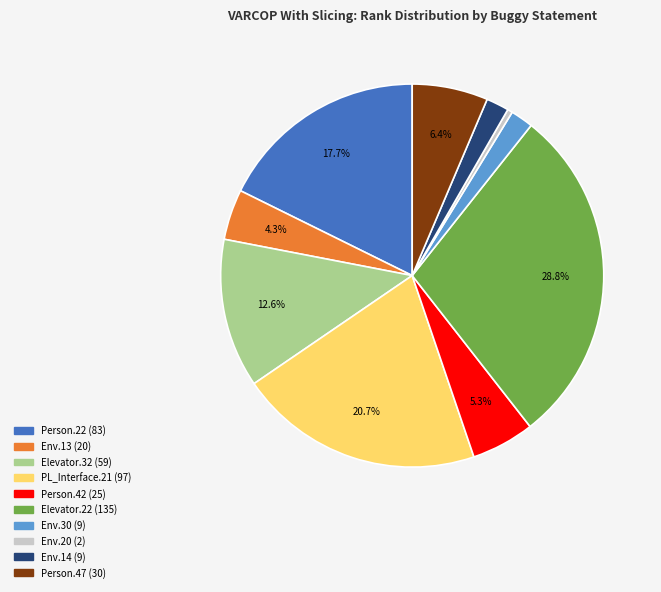

Is there any slice that represents more than half of the pie?

No